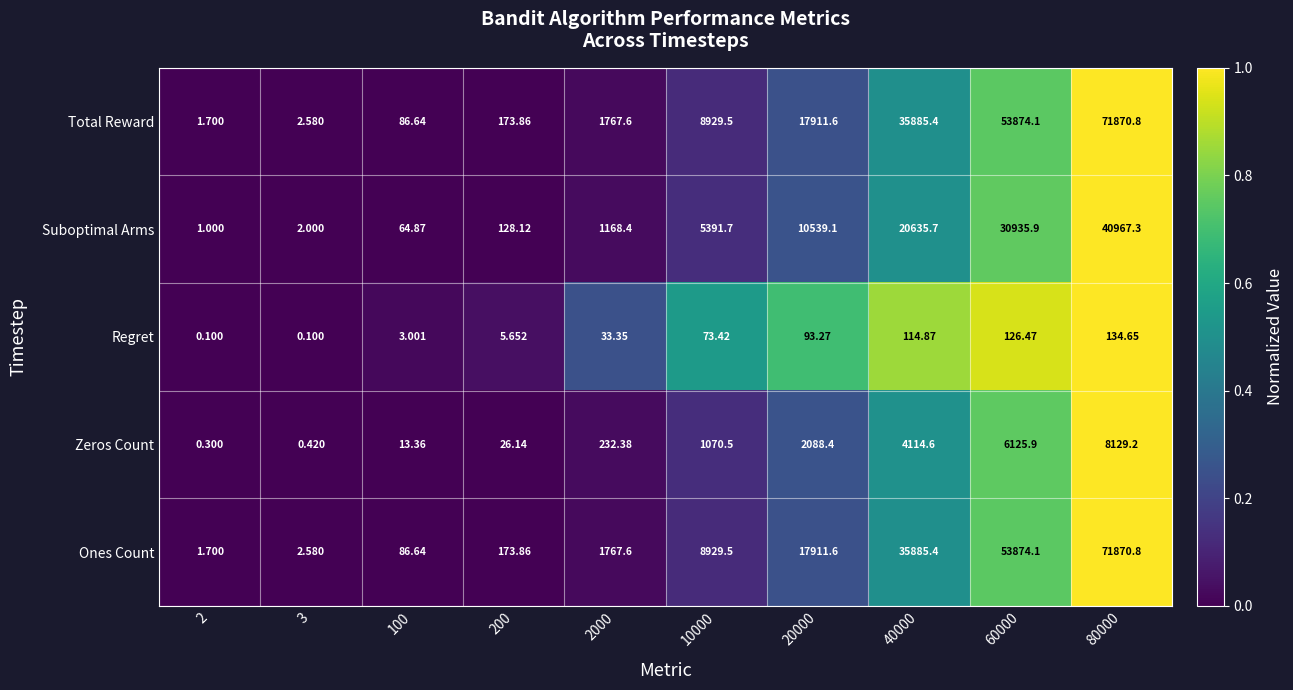

Count the number of categories in the chart.

10